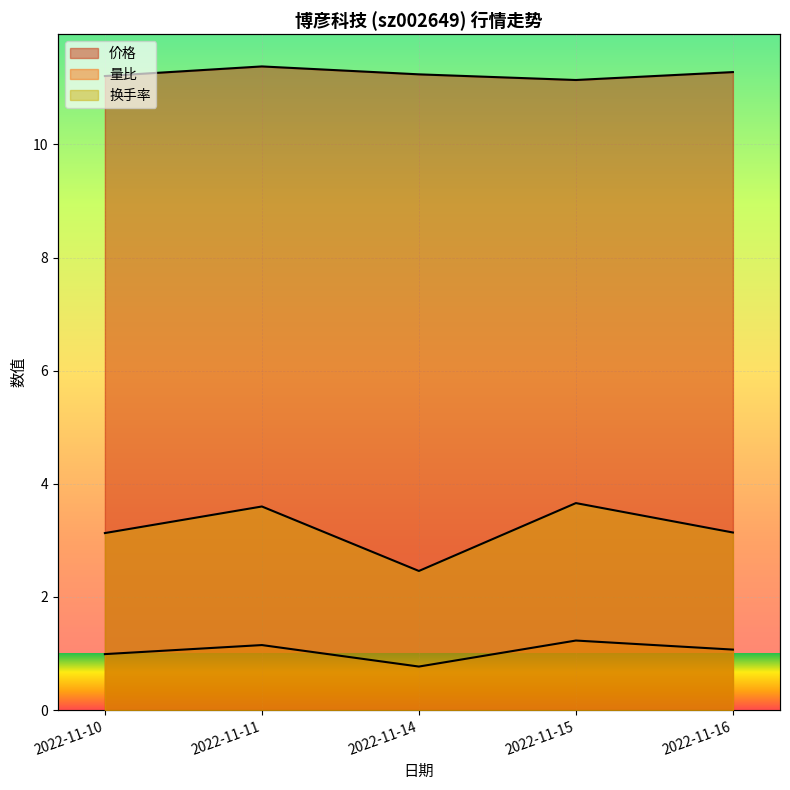

True or false: 换手率 and 量比 cross at least once.

False